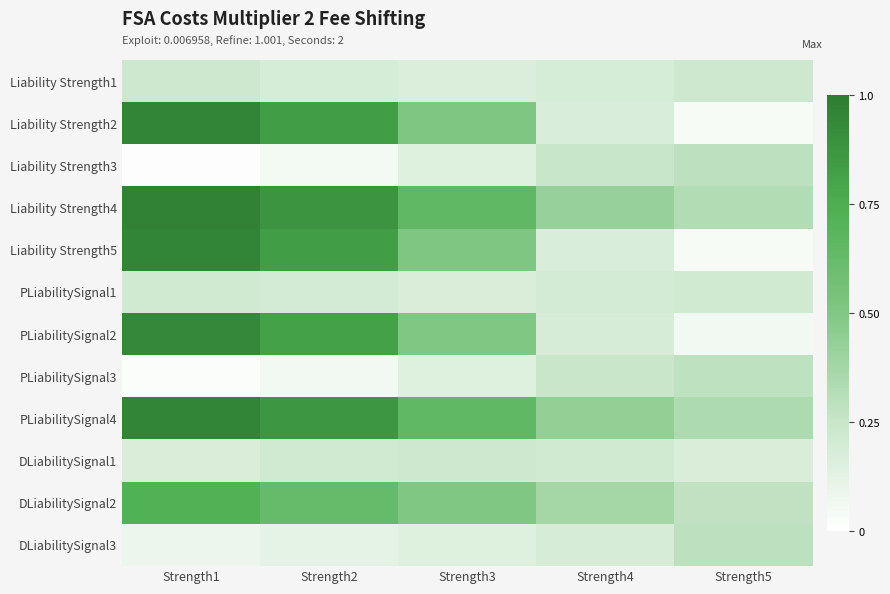

What is the maximum value shown in the chart?

1.0